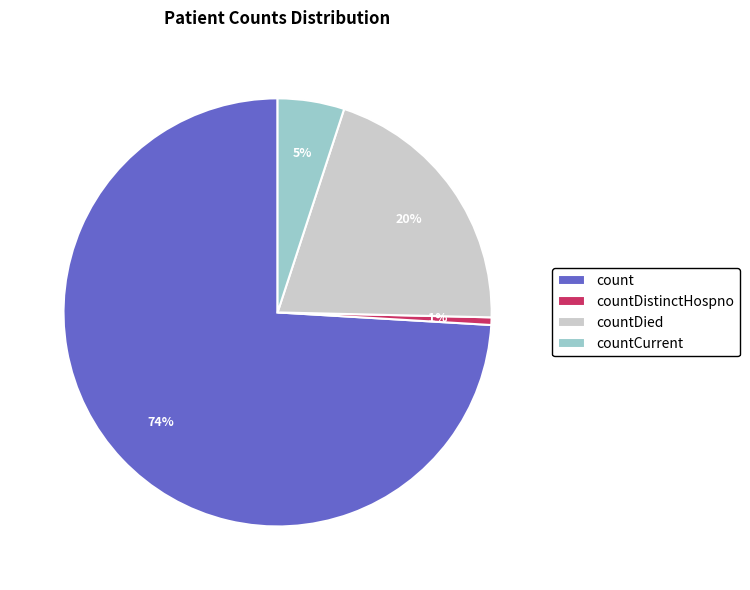

Combined, do countDied and countDistinctHospno account for over 50%?

No